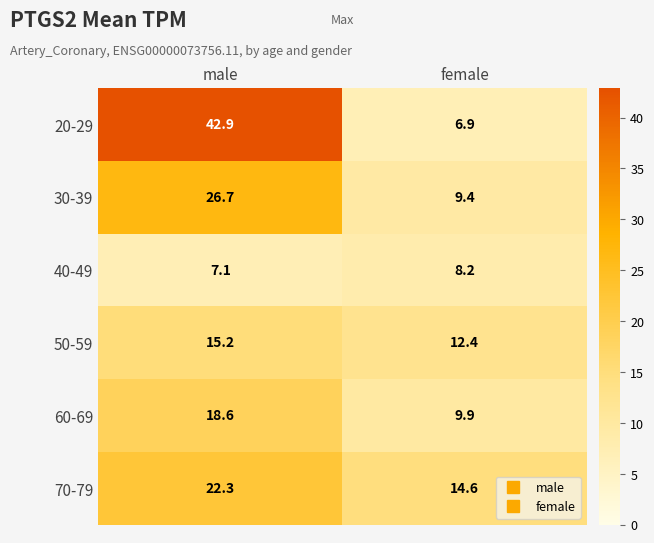

Reading left to right, what are all the values shown in this chart?

20-29: 42.9	6.9
30-39: 26.7	9.4
40-49: 7.1	8.2
50-59: 15.2	12.4
60-69: 18.6	9.9
70-79: 22.3	14.6